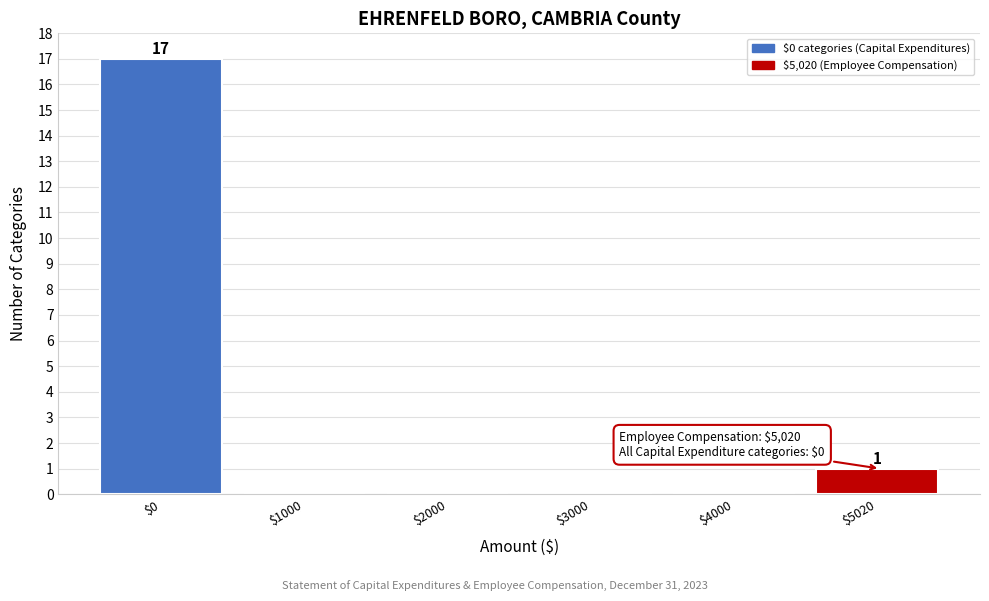

Over which range of the x-axis is the bar tallest?

-500 to 500